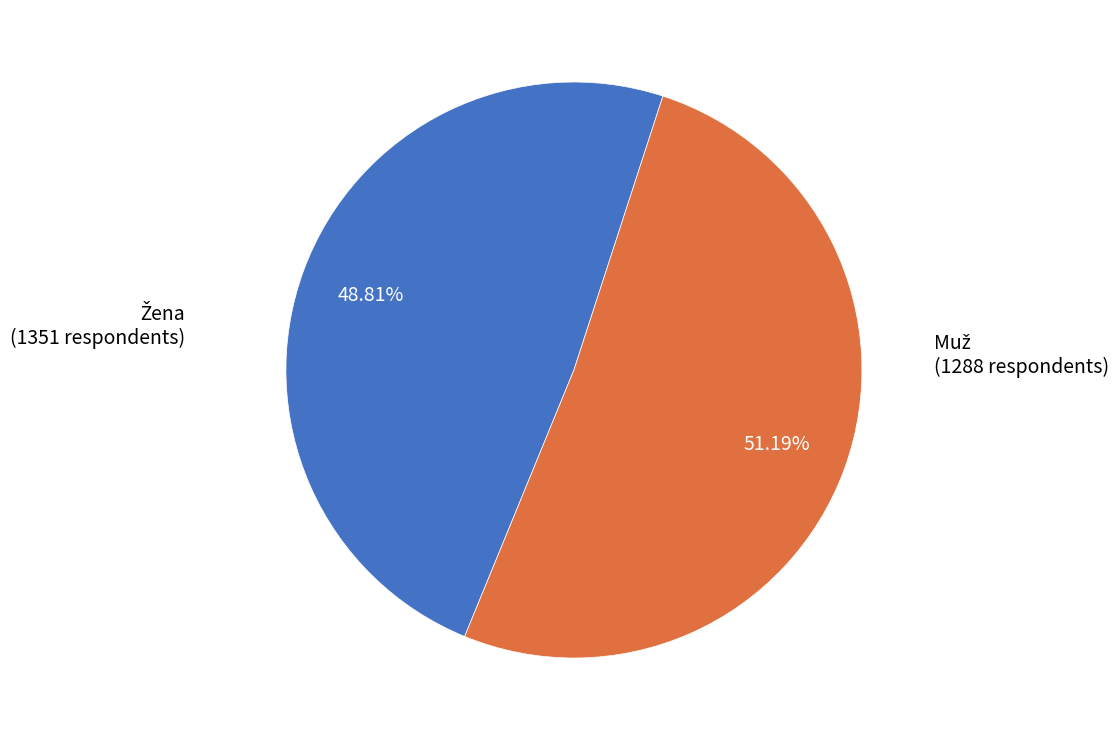

How many segments does this pie chart have?

2